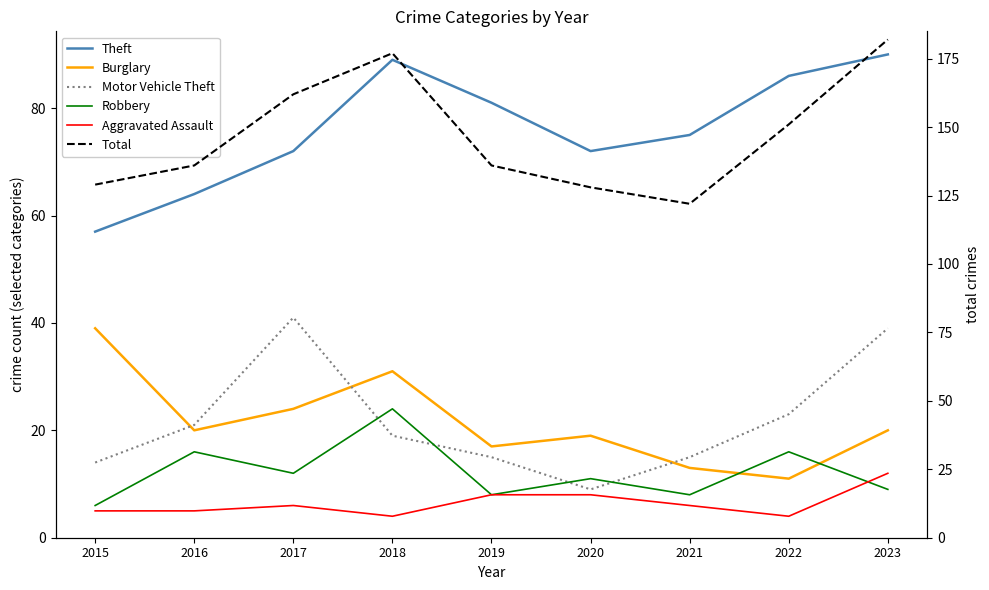

What is the difference between the maximum and minimum values in the Aggravated Assault series?

8